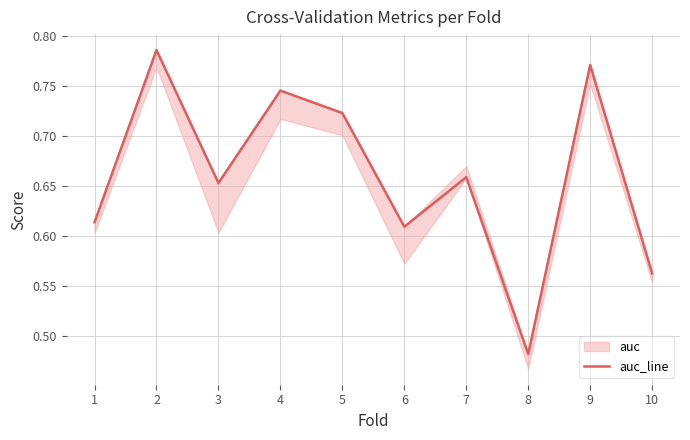

List the labels in order of value, smallest first.

8, 10, 6, 1, 3, 7, 5, 4, 9, 2